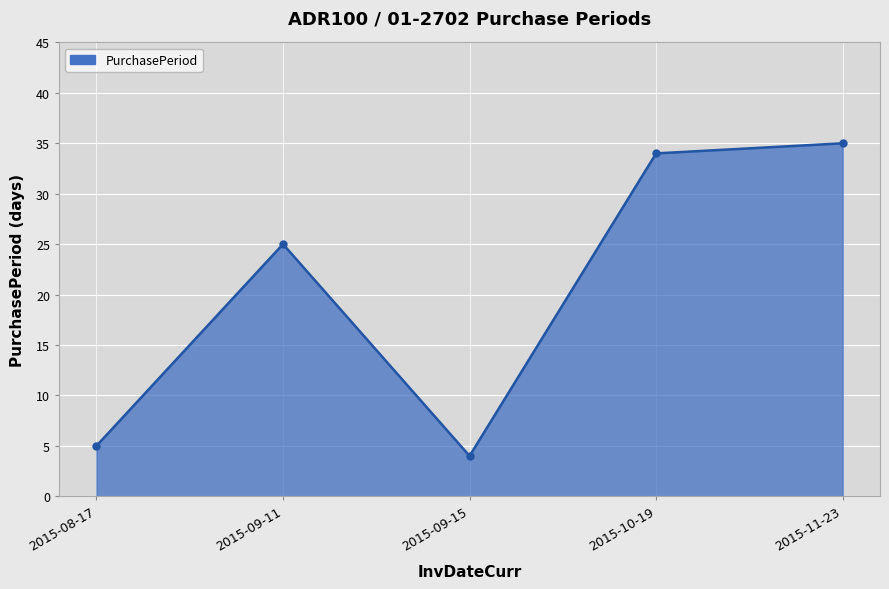

List the labels in order of value, smallest first.

2015-09-15, 2015-08-17, 2015-09-11, 2015-10-19, 2015-11-23